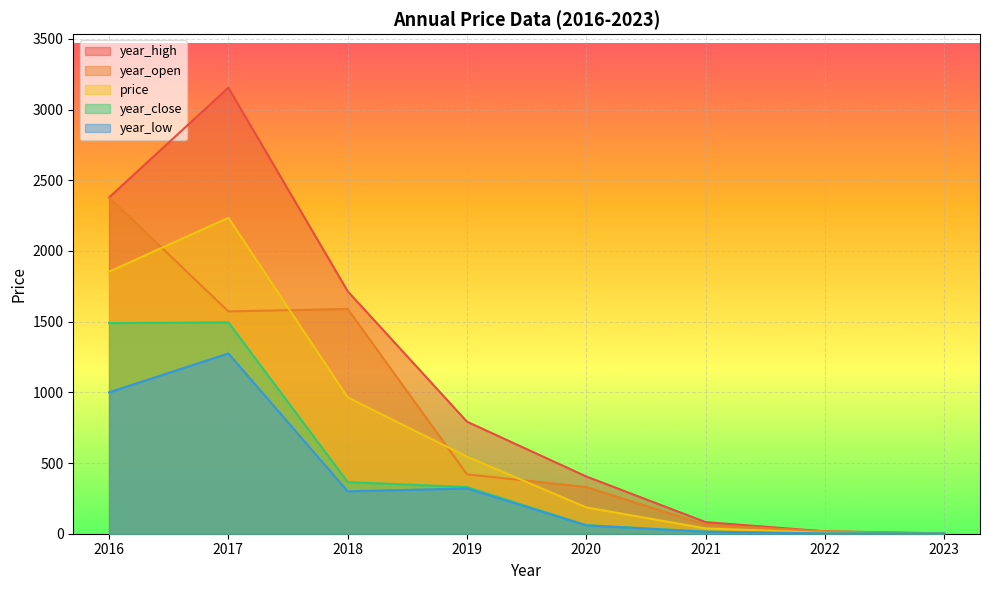

List the labels in order of year_low value, smallest first.

2023, 2022, 2021, 2020, 2018, 2019, 2016, 2017